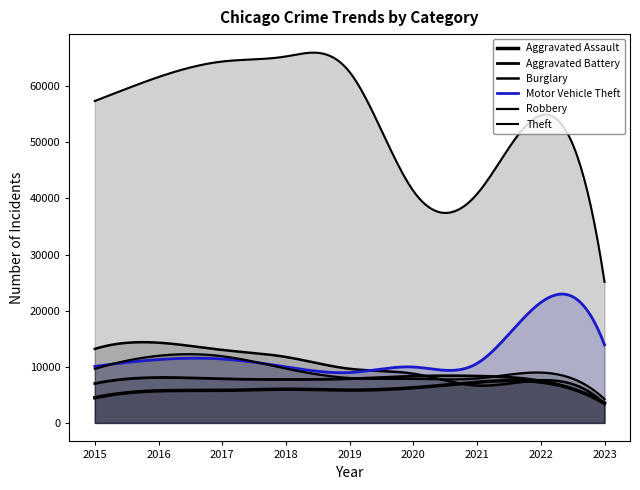

Reading left to right, extract all data points from this chart.

Aggravated Assault: 4480	5712	5793	6001	5841	6263	7243	7277	3456
Aggravated Battery: 7018	8085	7845	7734	7857	8319	8346	7487	3619
Burglary: 13184	14289	13001	11746	9639	8757	6659	7591	3431
Motor Vehicle Theft: 10068	11286	11380	9985	8977	9959	10601	21446	13906
Robbery: 9638	11960	11880	9680	7994	7855	7917	8965	4235
Theft: 57350	61621	64382	65286	62491	41320	40793	54793	25122